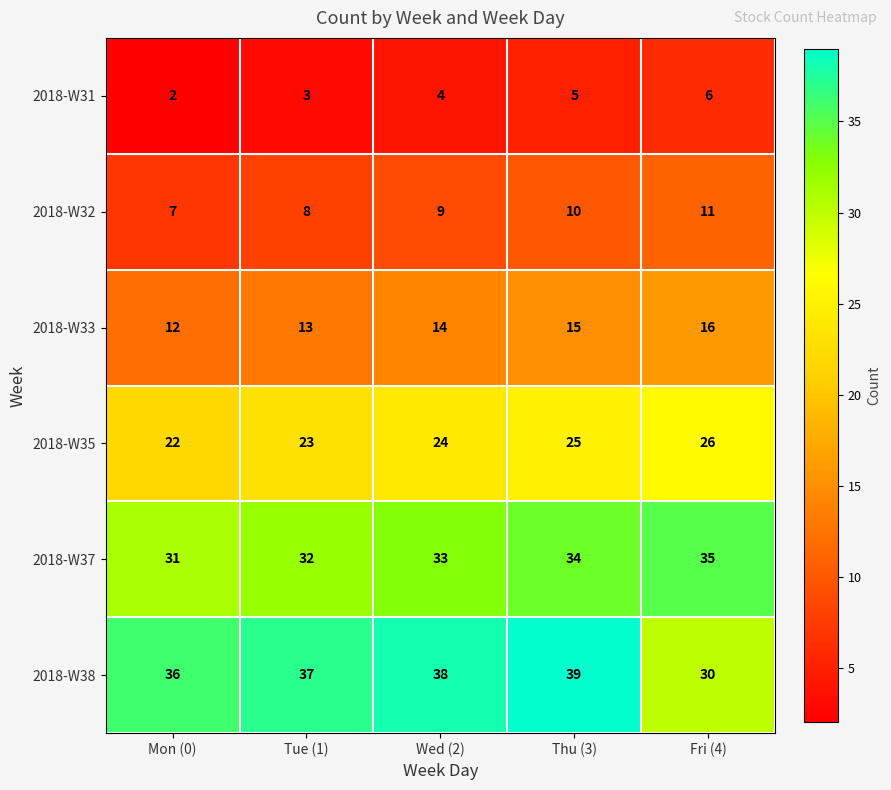

What is the approximate value of 2018-W32 at Thu (3)?

10